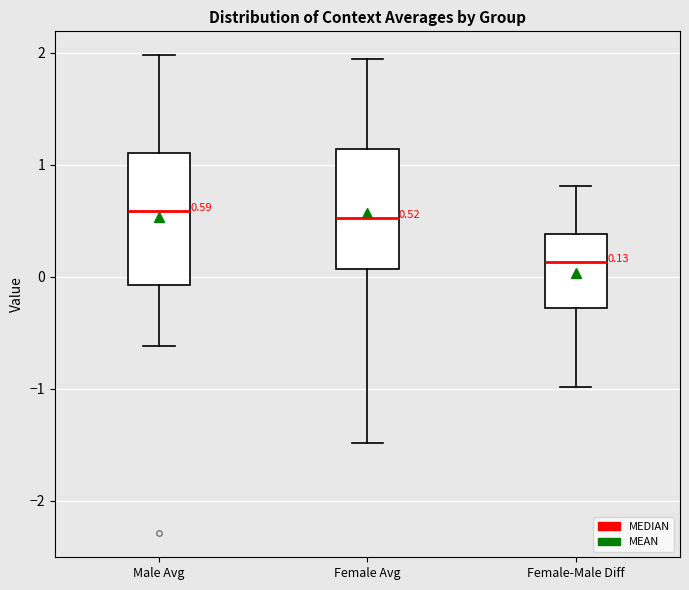

Comparing the boxes themselves (not the whiskers), which one is the tallest?

Male Avg